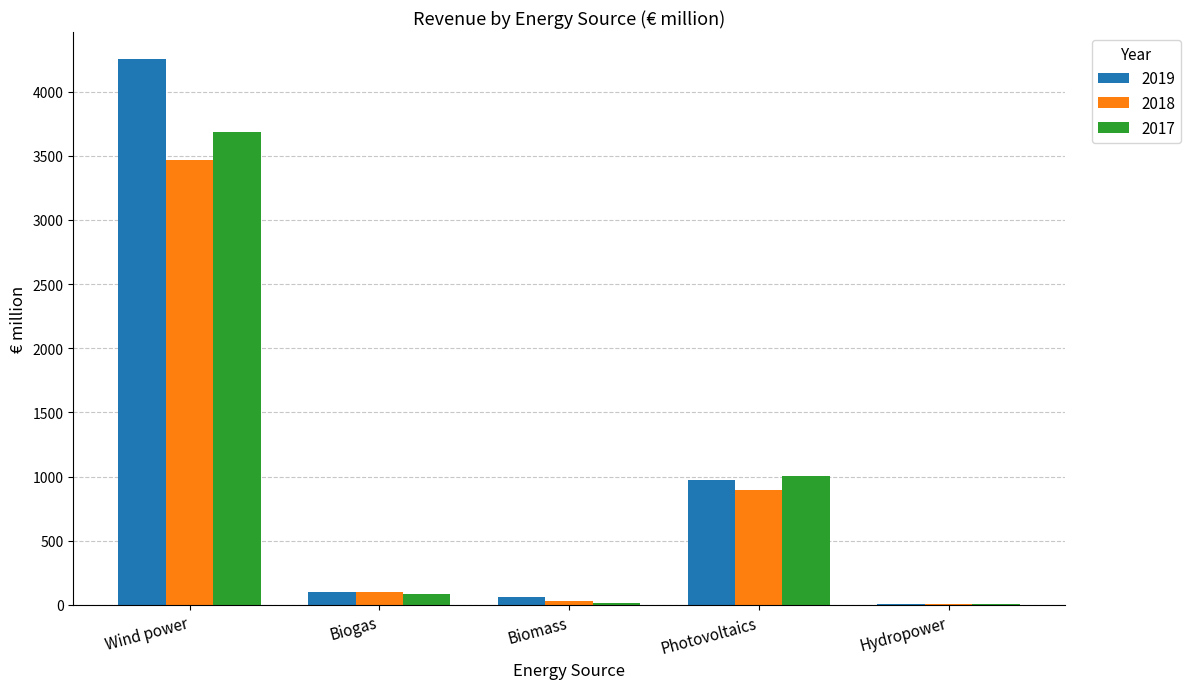

Where is 2018 nearest to the value 1735?

Photovoltaics